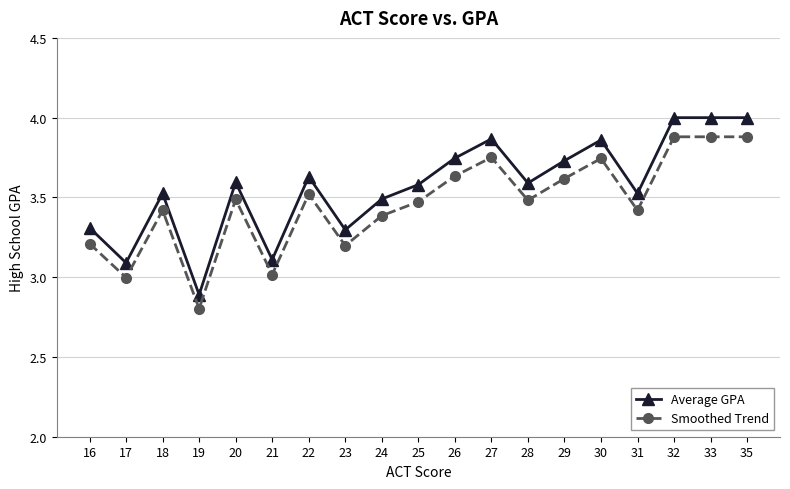

Between 23 and 30, which series saw the biggest shift?

Average GPA